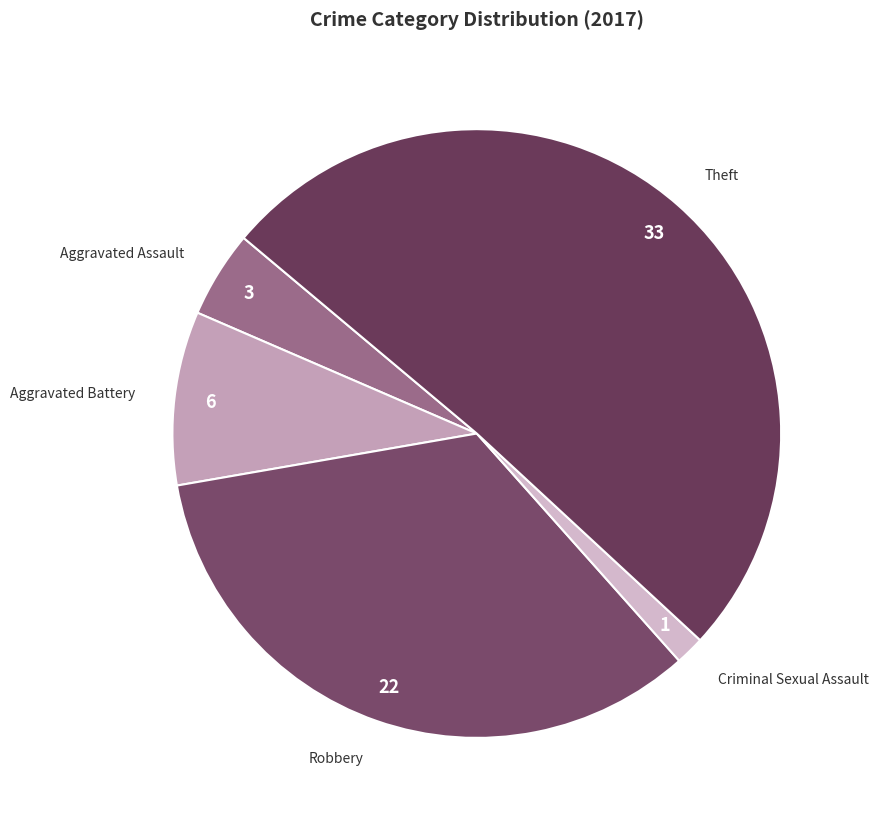

What is the majority slice?

Theft